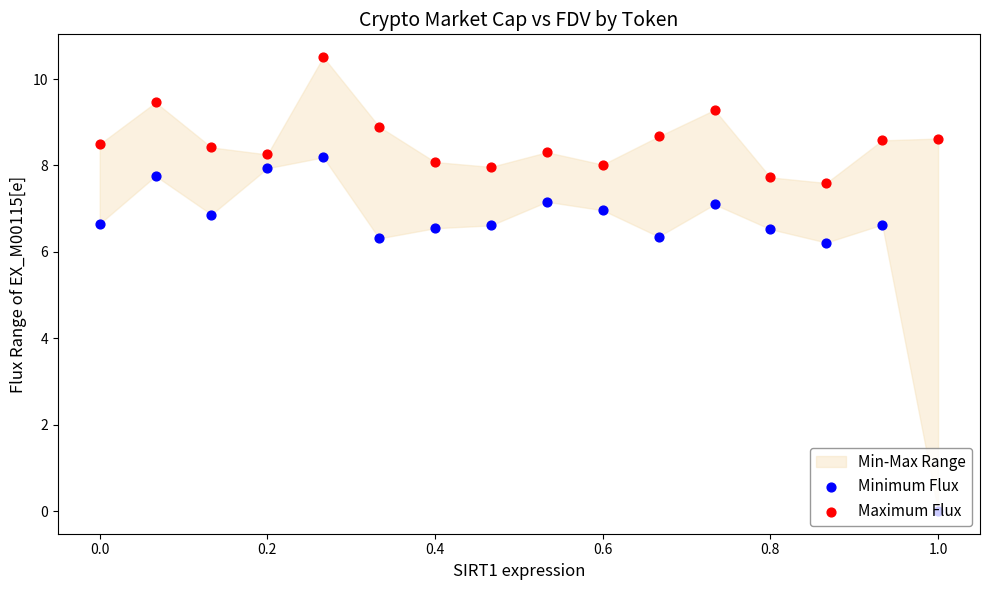

Is the value of Maximum Flux at 0.2 greater than the value of Minimum Flux at 7?

Yes